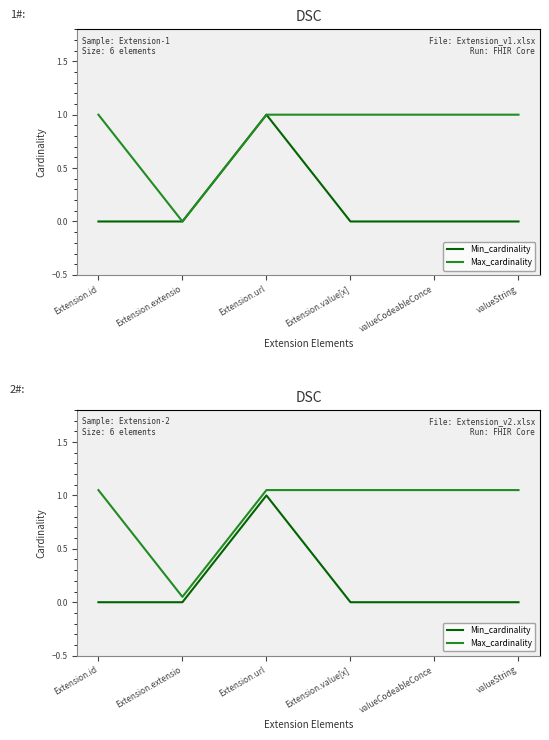

Reading right to left, what are all the values shown in this chart?

Min_cardinality: valueString=0.0	valueCodeableConce=0.0	Extension.value[x]=0.0	Extension.url=1.0	Extension.extensio=0.0	Extension.id=0.0
Max_cardinality: valueString=1.1	valueCodeableConce=1.1	Extension.value[x]=1.1	Extension.url=1.1	Extension.extensio=0.1	Extension.id=1.1